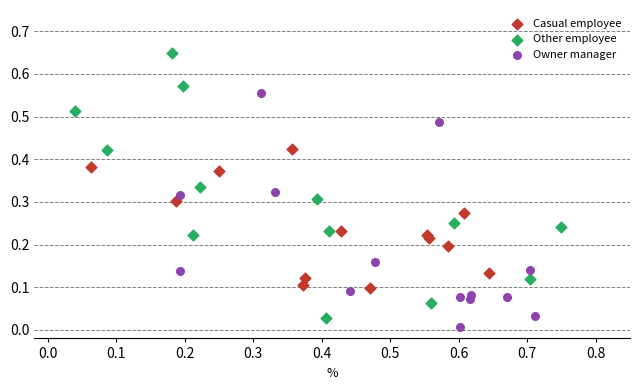

Which series has the largest Y range (max minus min)?

Other employee